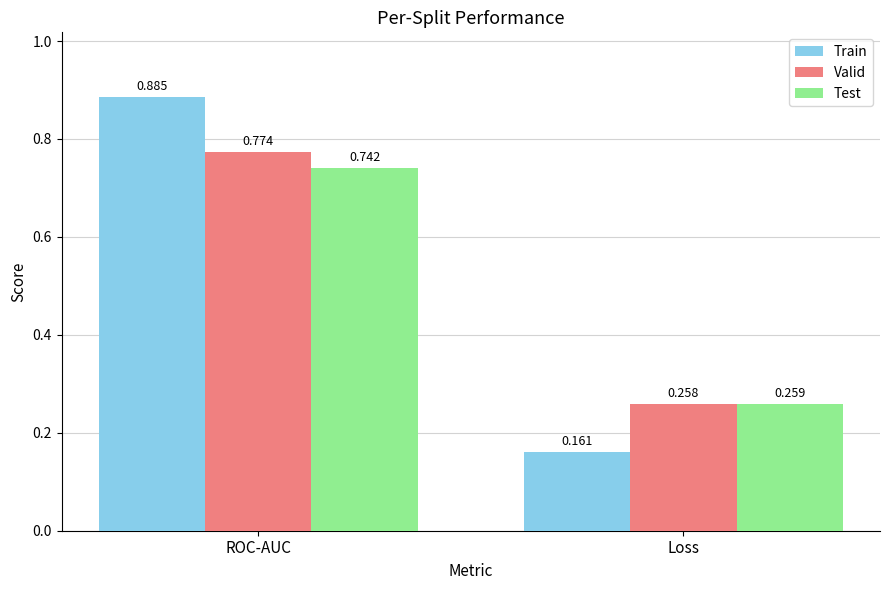

Which series has the largest total across all categories?

Train